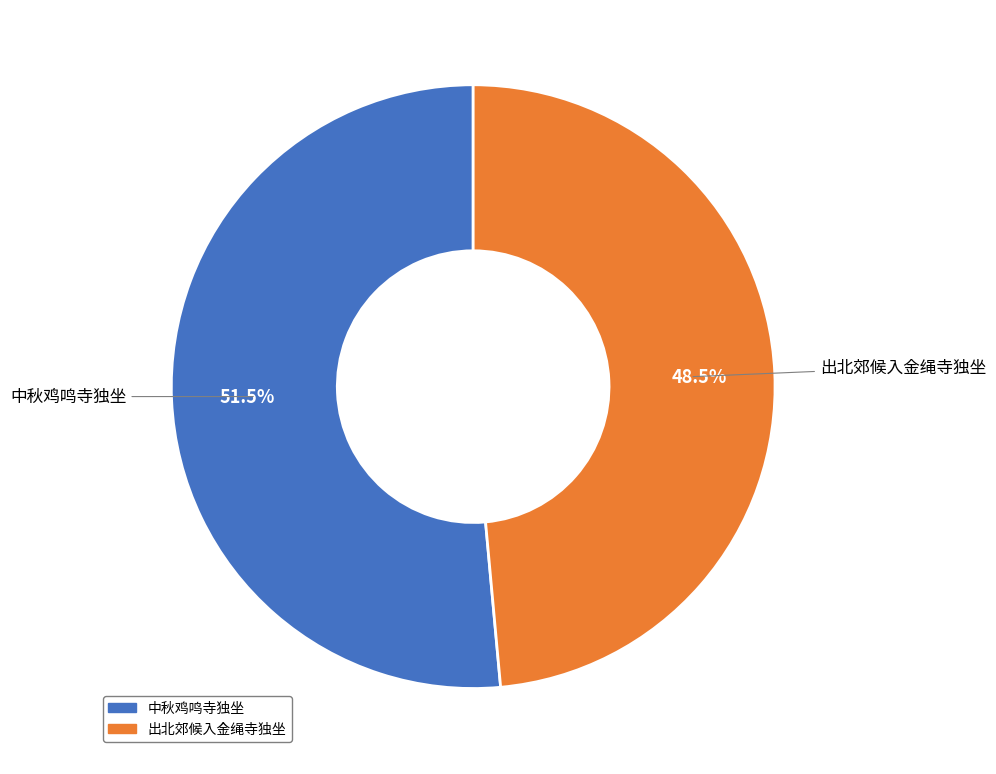

Which slice is the largest?

中秋鸡鸣寺独坐